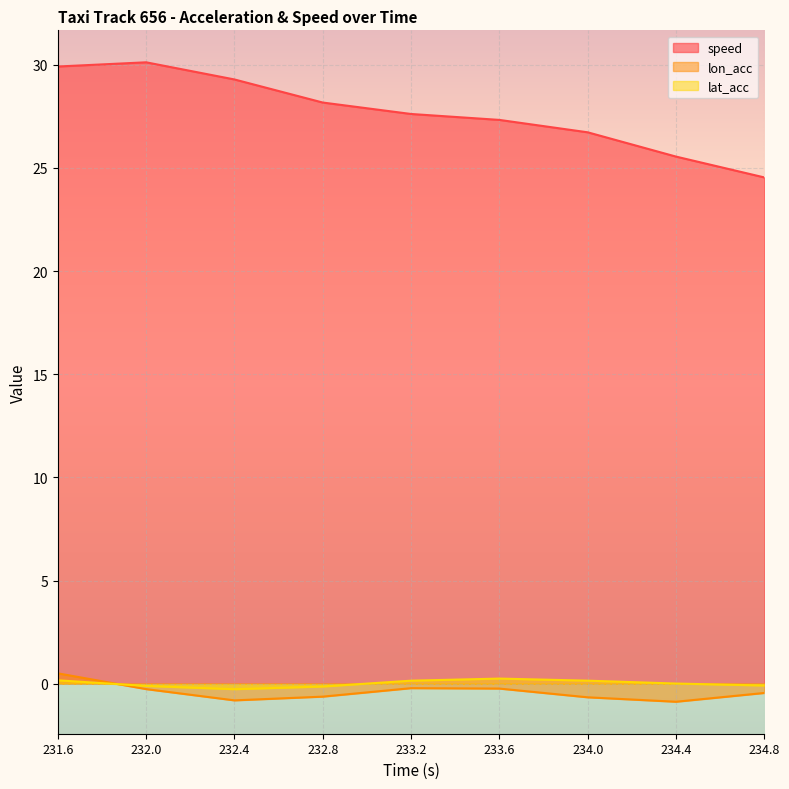

Where does the speed series first go above 27?

231.6